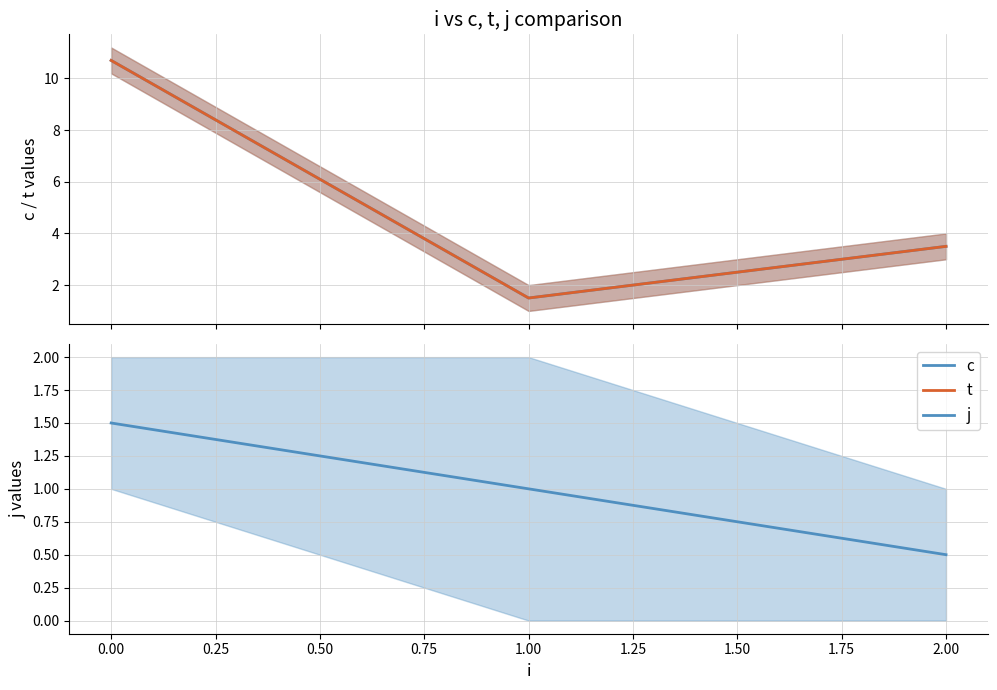

At how many categories does at least one series exceed 2?

2